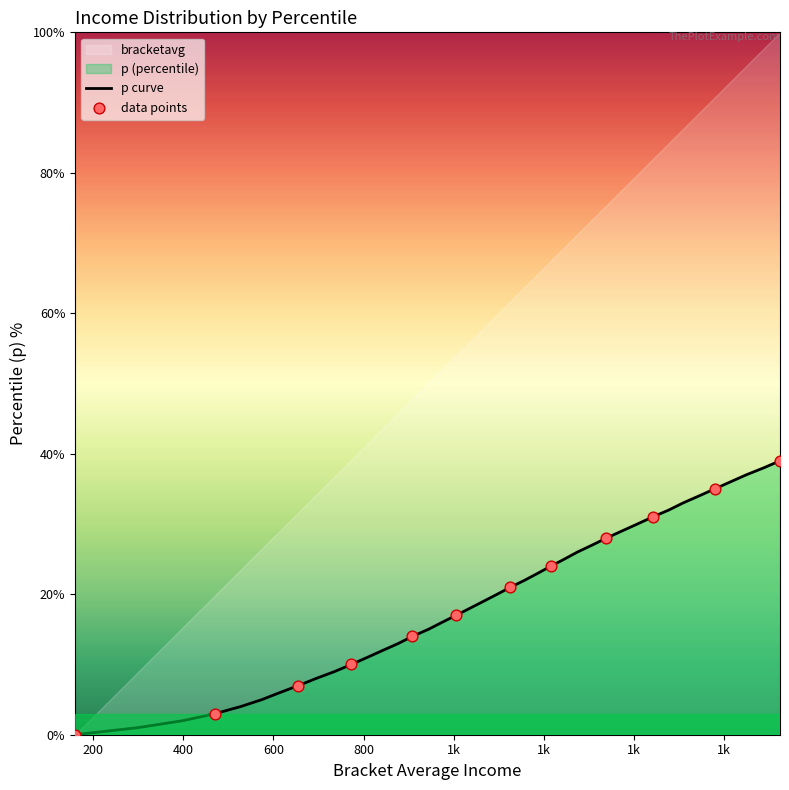

What is the maximum value for p curve?

39.0